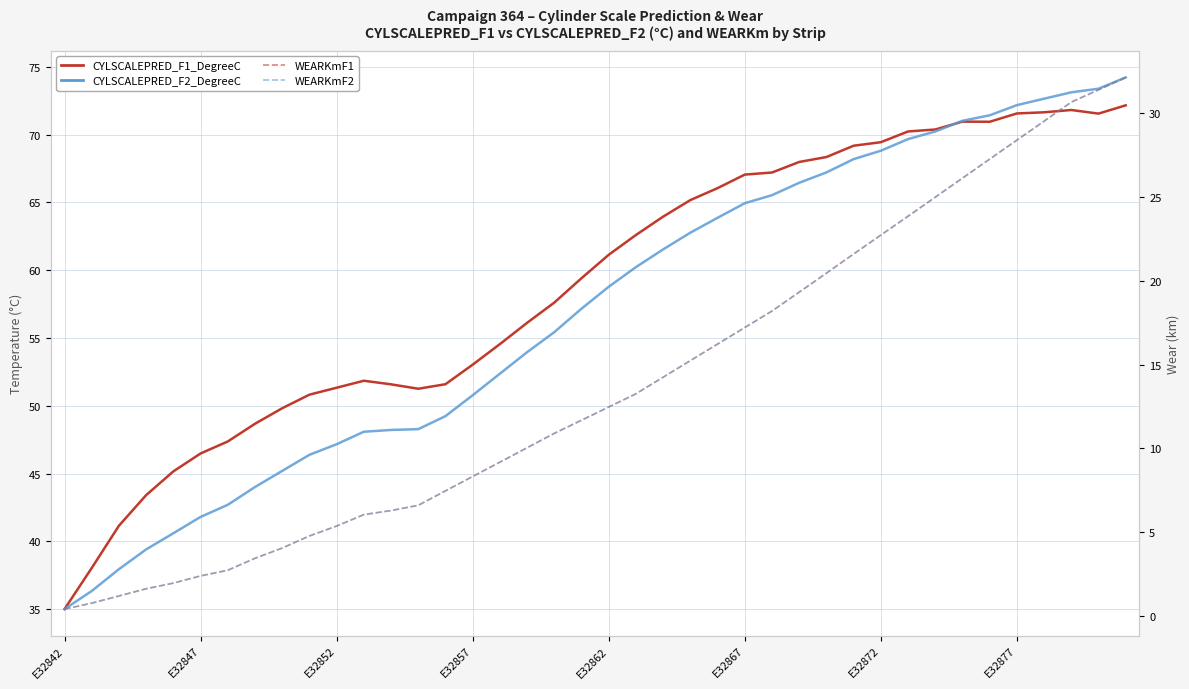

Reading left to right, extract all data points from this chart.

CYLSCALEPRED_F1_DegreeC: 35.0	38.0	41.1	43.4	45.2	46.5	47.4	48.7	49.8	50.8	51.3	51.8	51.6	51.3	51.6	53.0	54.5	56.1	57.6	59.4	61.1	62.6	63.9	65.2	66.0	67.0	67.2	68.0	68.3	69.2	69.4	70.2	70.4	71.0	70.9	71.6	71.6	71.8	71.5	72.2
CYLSCALEPRED_F2_DegreeC: 35.0	36.3	37.9	39.4	40.6	41.8	42.7	44.0	45.2	46.4	47.2	48.1	48.2	48.3	49.2	50.8	52.4	53.9	55.4	57.2	58.8	60.2	61.5	62.8	63.9	64.9	65.5	66.4	67.2	68.2	68.8	69.7	70.2	71.0	71.4	72.2	72.6	73.1	73.4	74.2
WEARKmF1: 0.4	0.8	1.2	1.6	1.9	2.4	2.7	3.4	4.0	4.8	5.4	6.0	6.3	6.6	7.5	8.3	9.2	10.0	10.9	11.7	12.5	13.3	14.2	15.2	16.2	17.2	18.2	19.3	20.5	21.6	22.7	23.9	25.0	26.1	27.3	28.4	29.5	30.7	31.4	32.1
WEARKmF2: 0.4	0.8	1.2	1.6	1.9	2.4	2.7	3.4	4.0	4.8	5.4	6.0	6.3	6.6	7.5	8.3	9.2	10.0	10.9	11.7	12.5	13.3	14.2	15.2	16.2	17.2	18.2	19.3	20.5	21.6	22.7	23.9	25.0	26.1	27.3	28.4	29.5	30.7	31.4	32.1